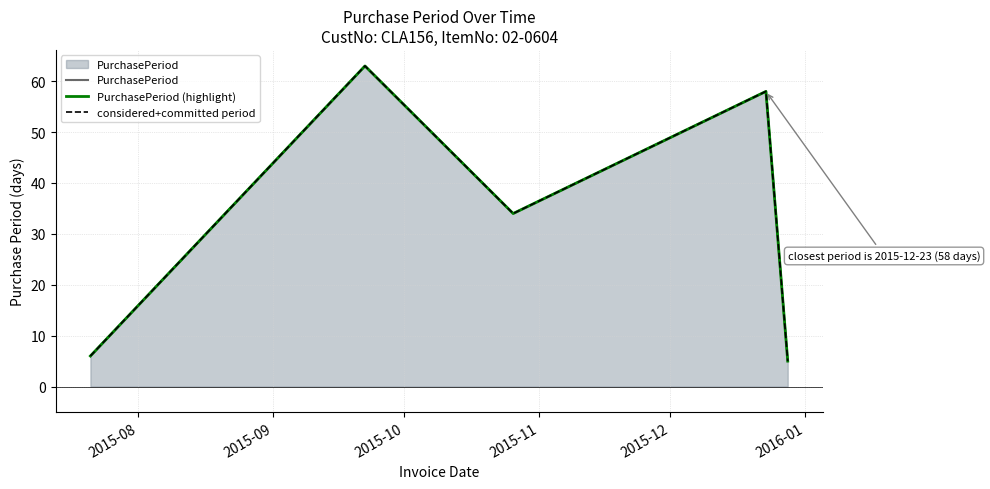

What is the total value across all series at 2015-08?

18